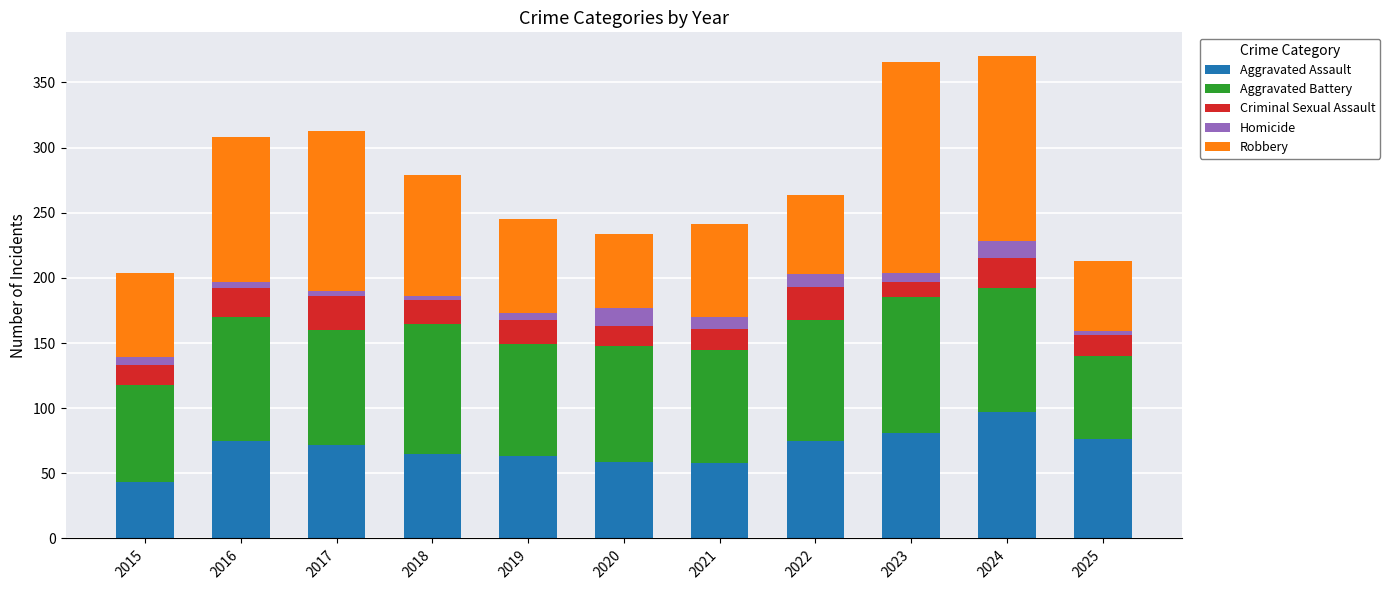

Are the bars horizontal?

No